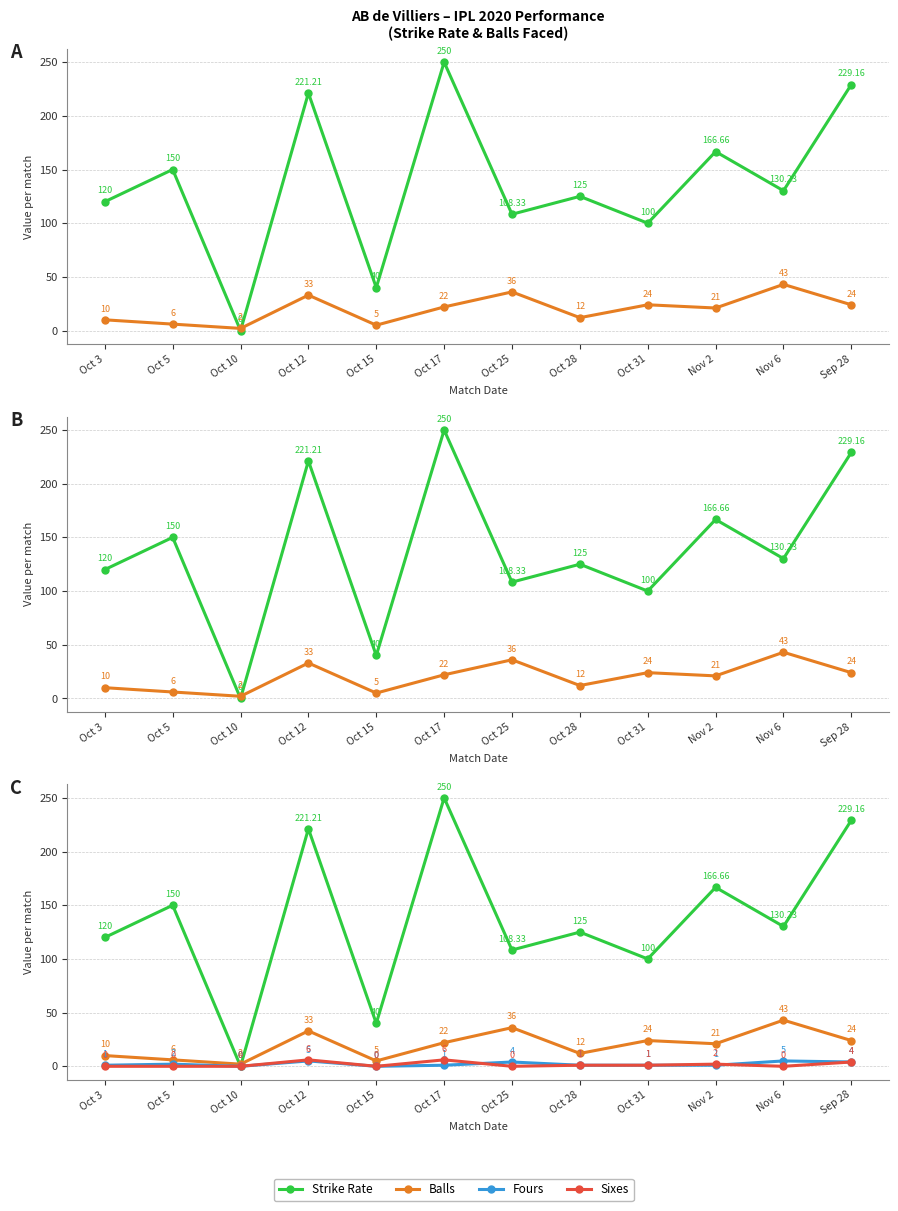

List the series in order of their peak value, lowest first.

Fours, Sixes, Balls, Strike Rate